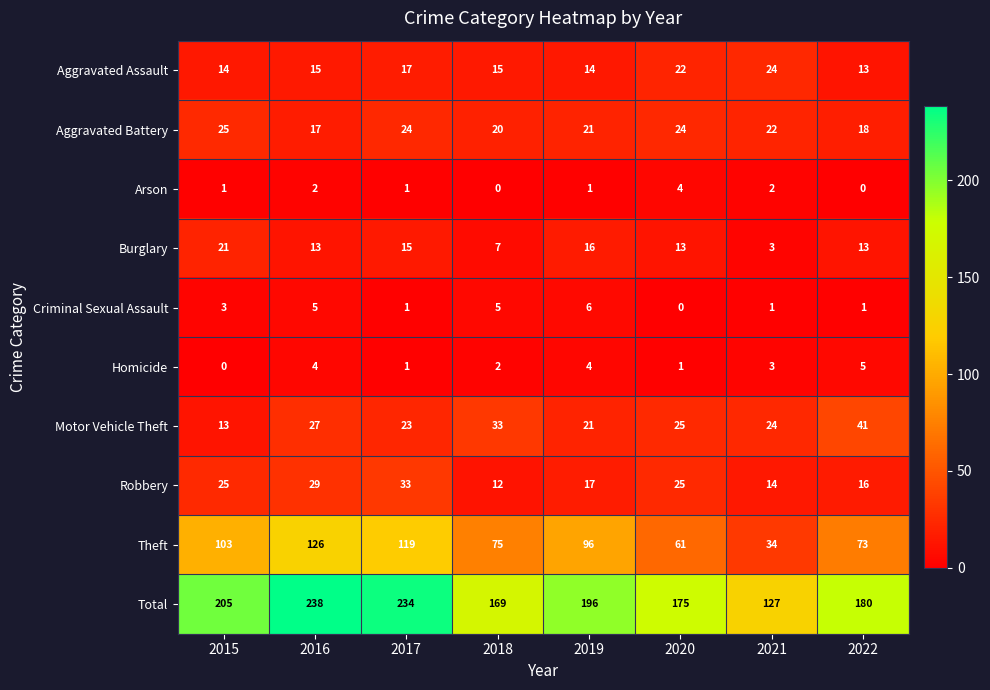

At which label does Theft reach its minimum?

2021